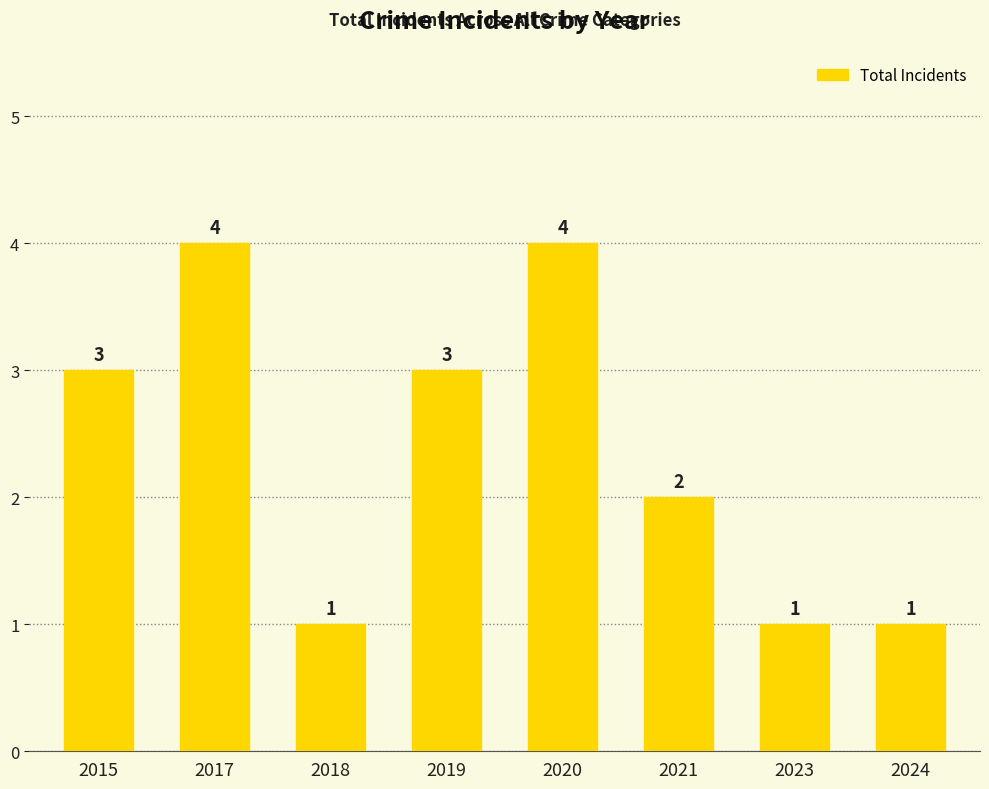

What is the change in value from 2015 to 2020?

+1